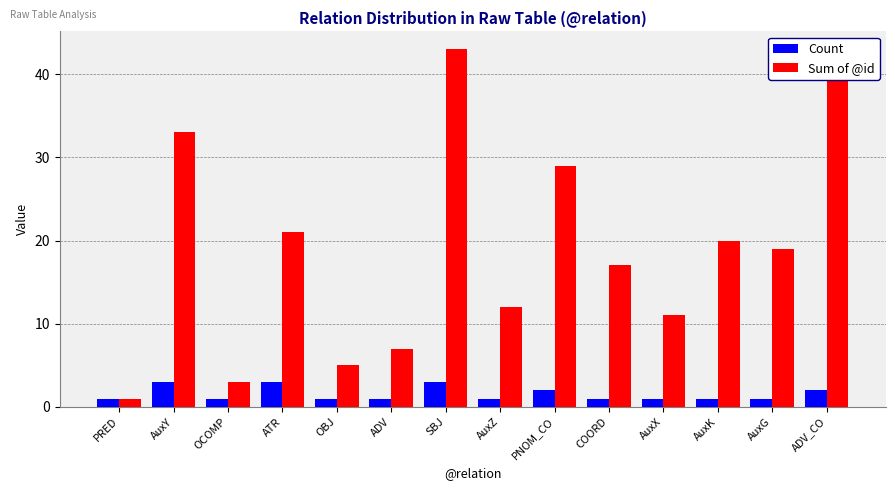

What is the difference between the highest and lowest values at ADV_CO?

41